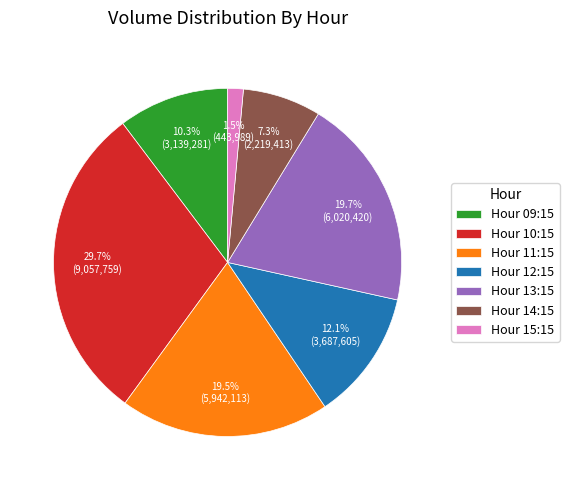

What percentage do Hour 12:15 and Hour 14:15 together represent?

19.4%